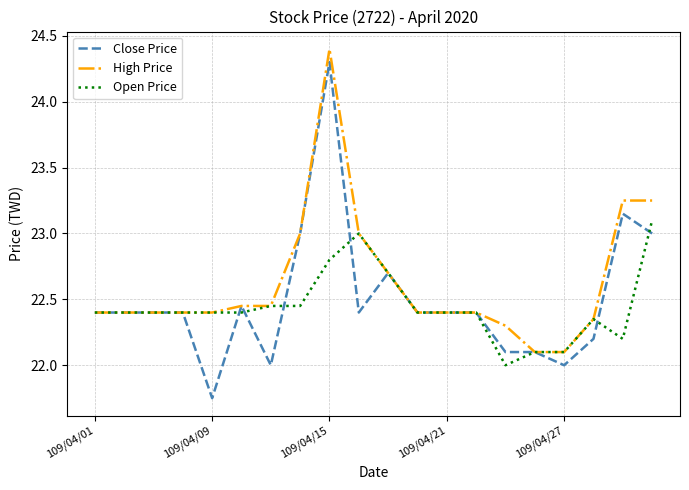

What is the average value of the Close Price series?

22.5